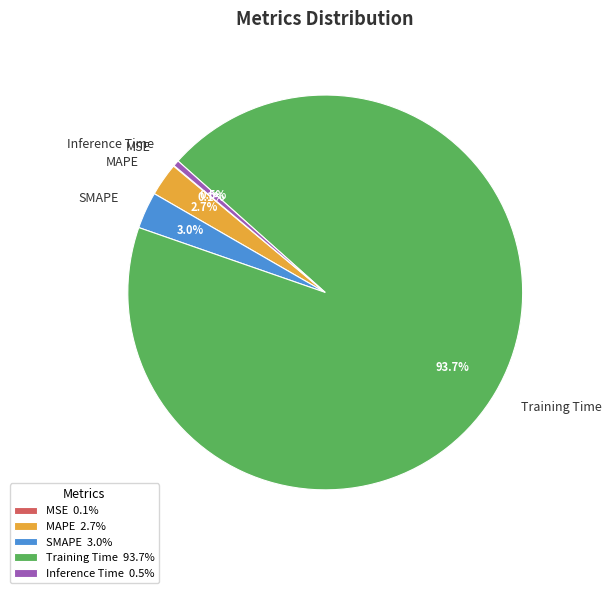

Between Training Time and SMAPE, which is larger?

Training Time